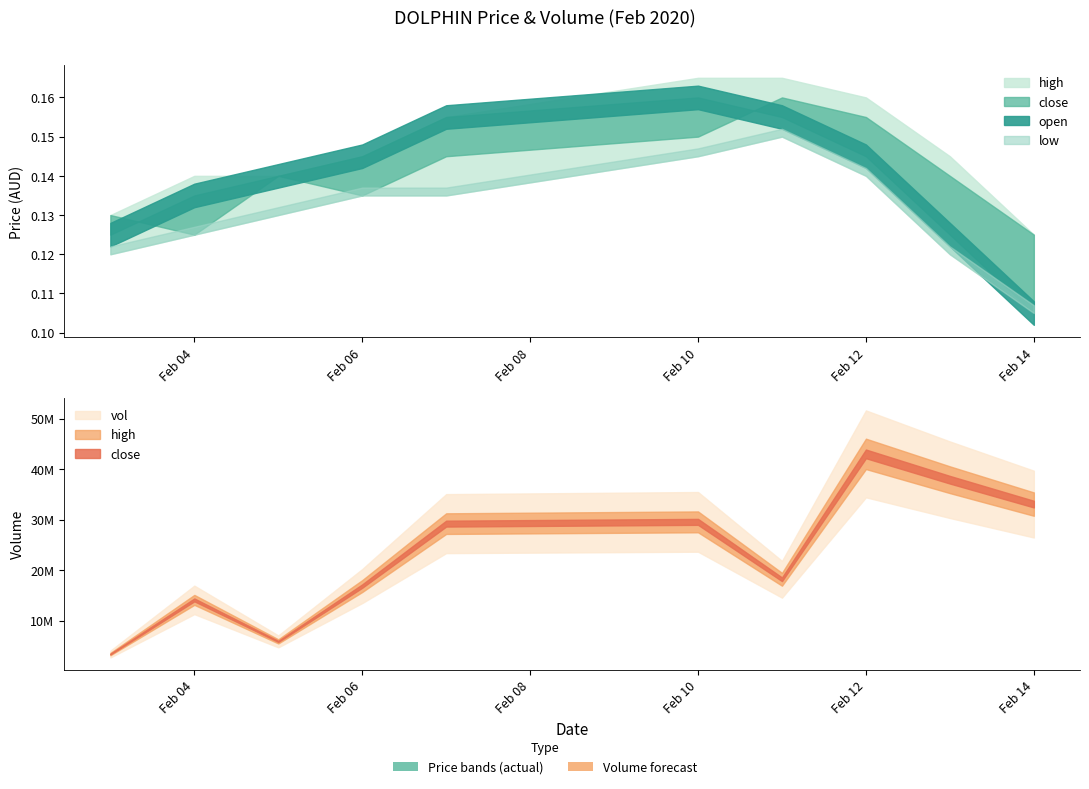

At which label does close reach its minimum?

2020-02-14